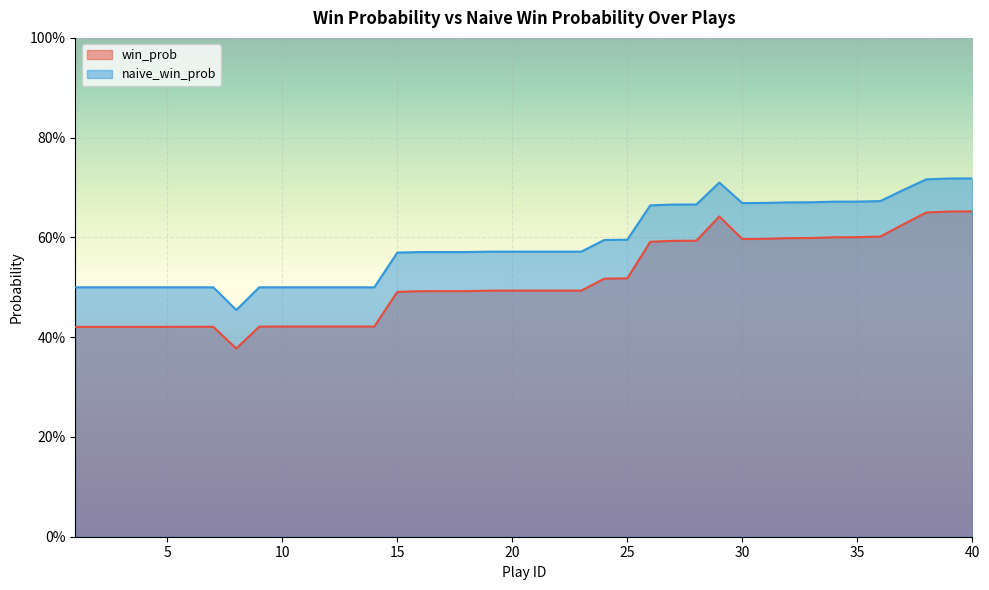

Is the value of naive_win_prob at 38 greater than the value of win_prob at 15?

Yes